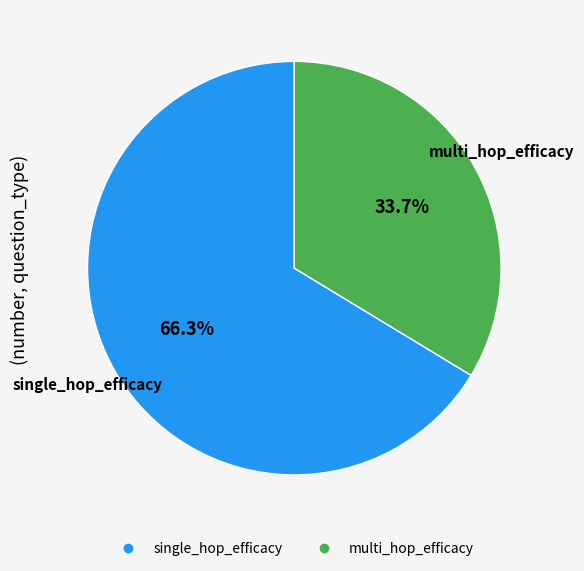

Which category has the biggest portion of the pie?

single_hop_efficacy